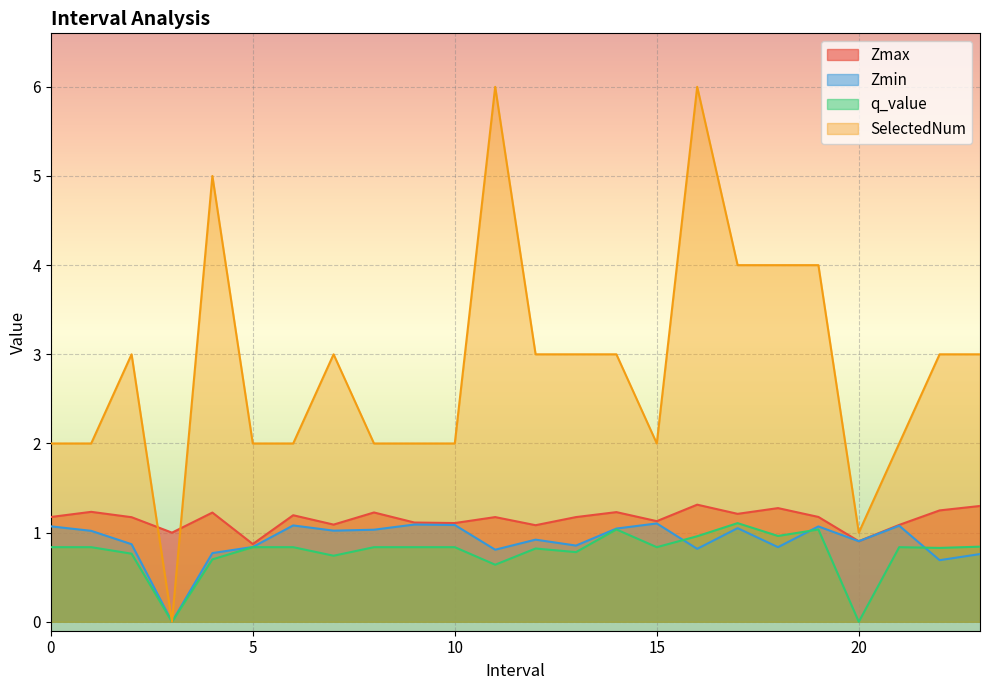

Reading left to right, list all the values displayed in this chart.

Zmax: 1.2	1.2	1.2	1.0	1.2	0.9	1.2	1.1	1.2	1.1	1.1	1.2	1.1	1.2	1.2	1.1	1.3	1.2	1.3	1.2	0.9	1.1	1.2	1.3
Zmin: 1.1	1.0	0.9	0.0	0.8	0.8	1.1	1.0	1.0	1.1	1.1	0.8	0.9	0.9	1.0	1.1	0.8	1.1	0.8	1.1	0.9	1.1	0.7	0.8
q_value: 0.8	0.8	0.8	0.0	0.7	0.8	0.8	0.7	0.8	0.8	0.8	0.6	0.8	0.8	1.0	0.8	1.0	1.1	1.0	1.0	0.0	0.8	0.8	0.8
SelectedNum: 2.0	2.0	3.0	0.0	5.0	2.0	2.0	3.0	2.0	2.0	2.0	6.0	3.0	3.0	3.0	2.0	6.0	4.0	4.0	4.0	1.0	2.0	3.0	3.0